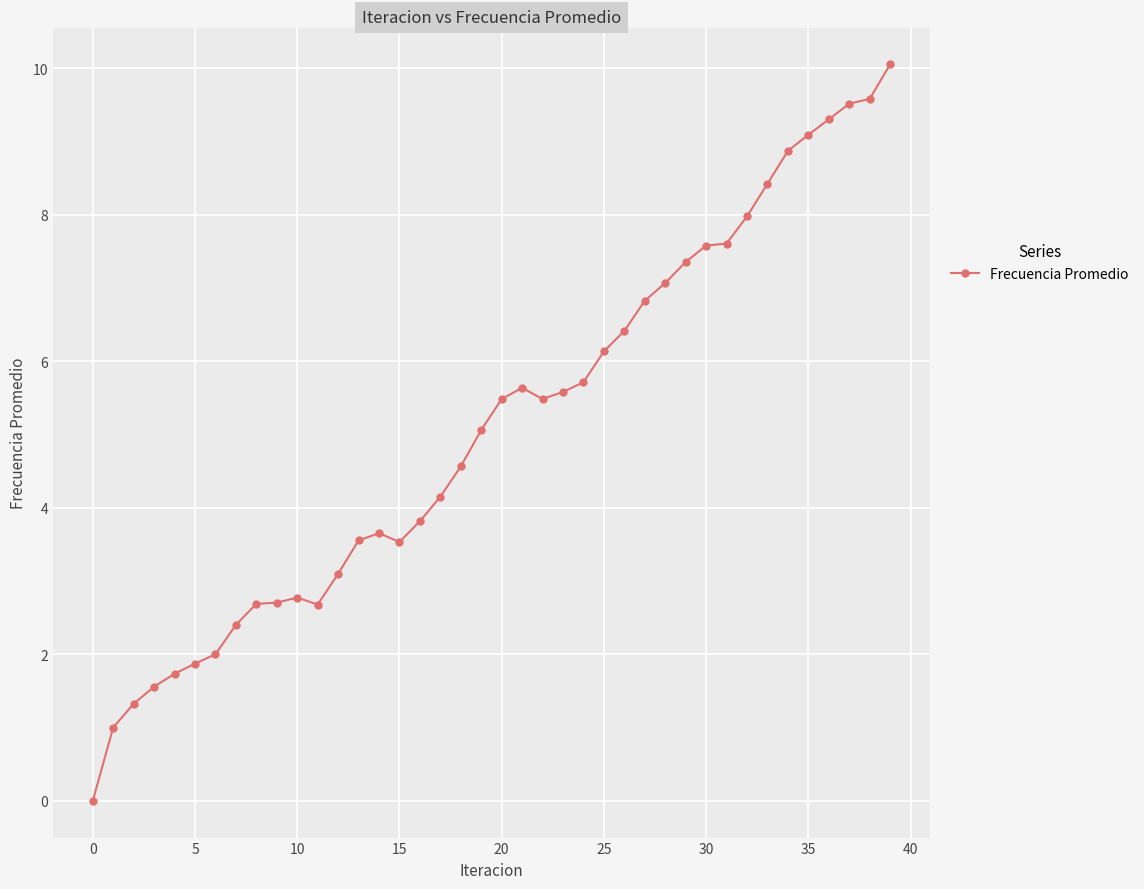

What is the difference between the maximum and minimum values?

10.1